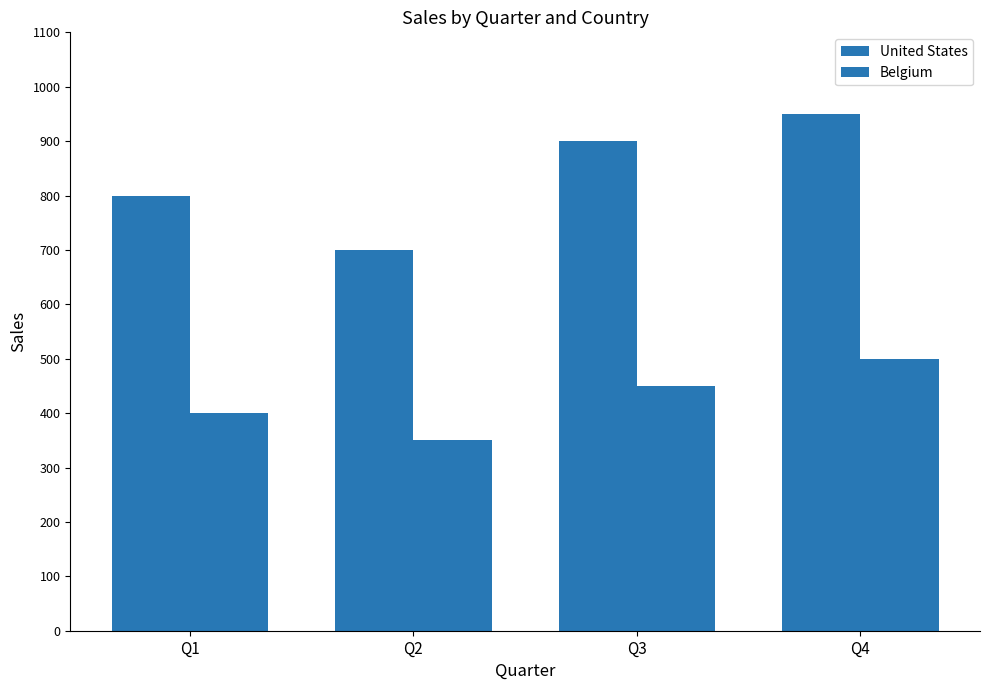

Does the chart contain stacked bars?

No